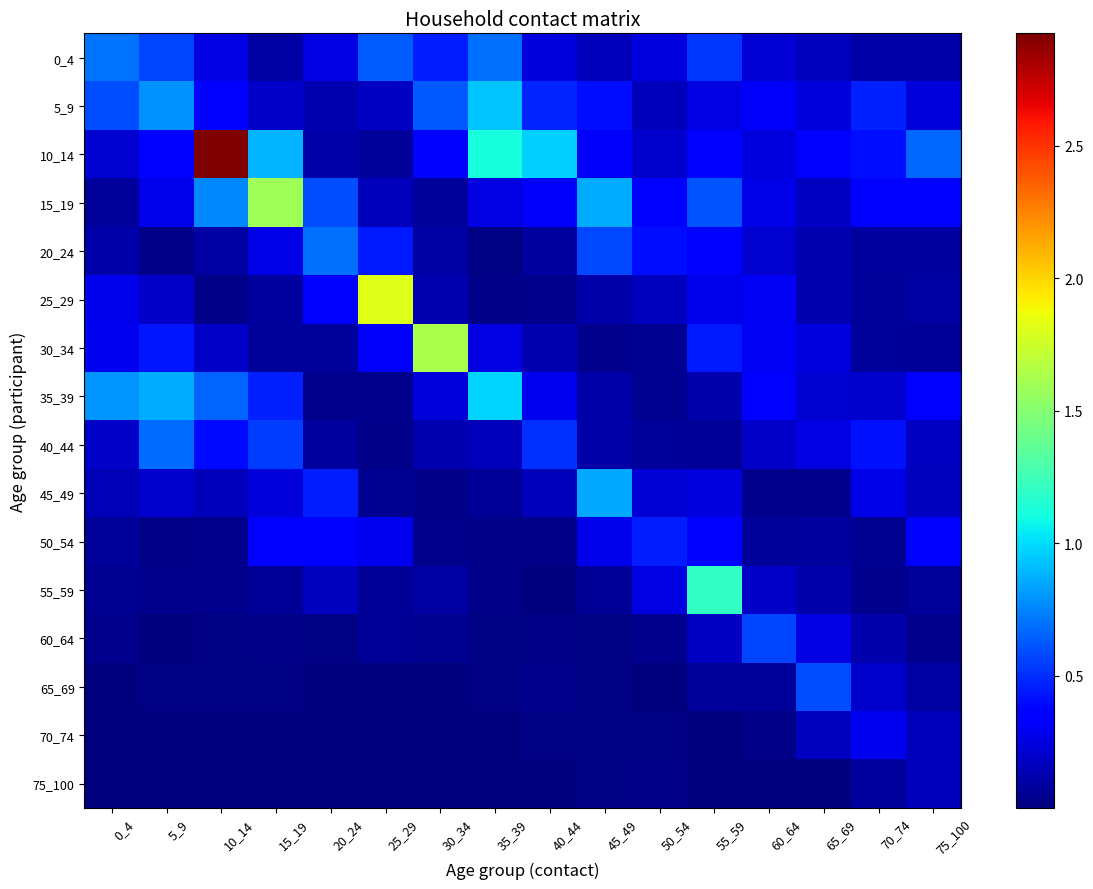

Which category has the highest value across all series?

10_14